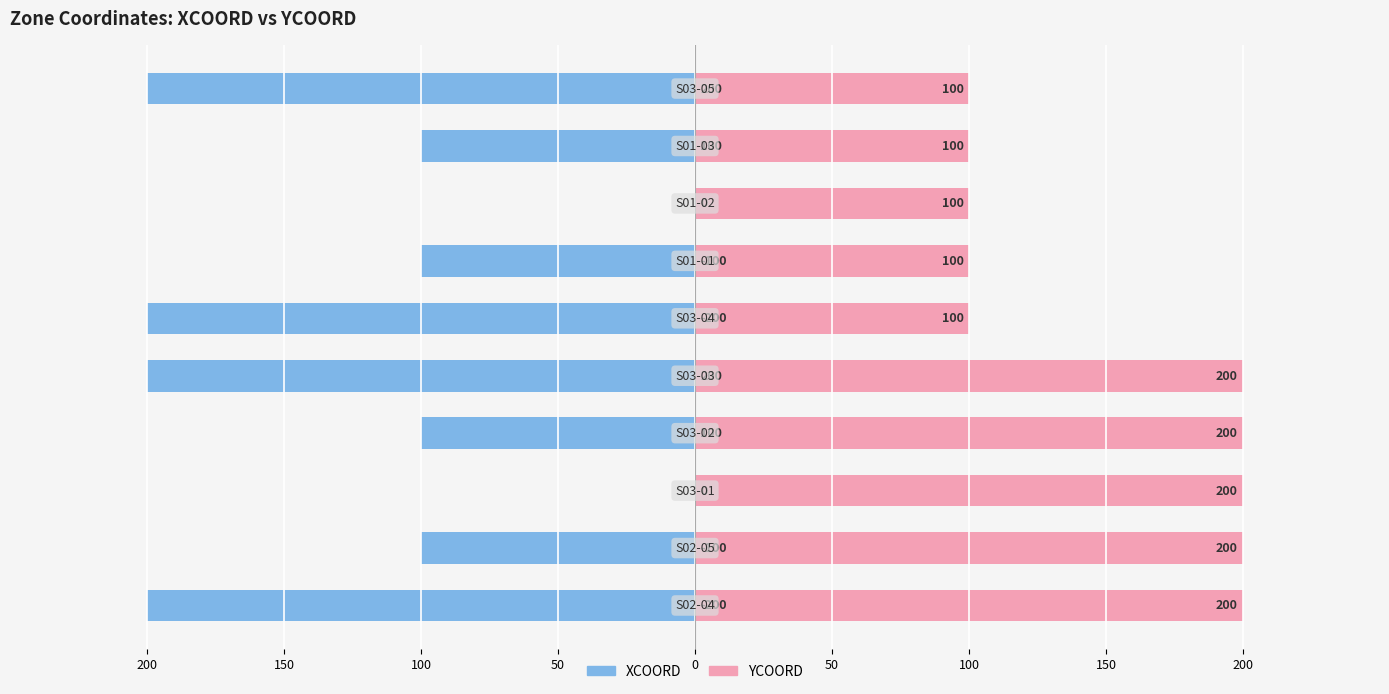

True or false: YCOORD has a value of 170 at 50.

False